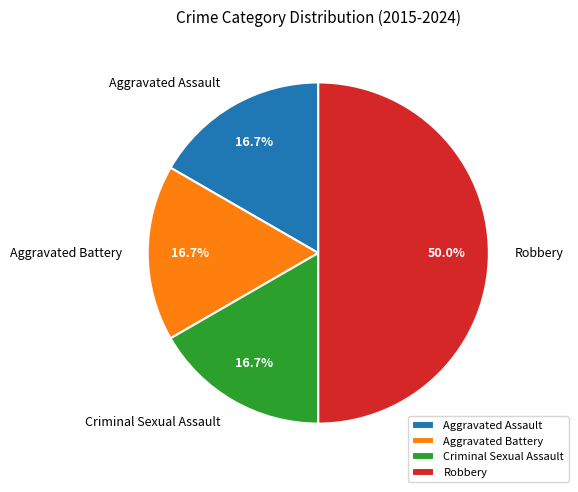

Do Robbery and Aggravated Assault together represent more than half of the pie?

Yes